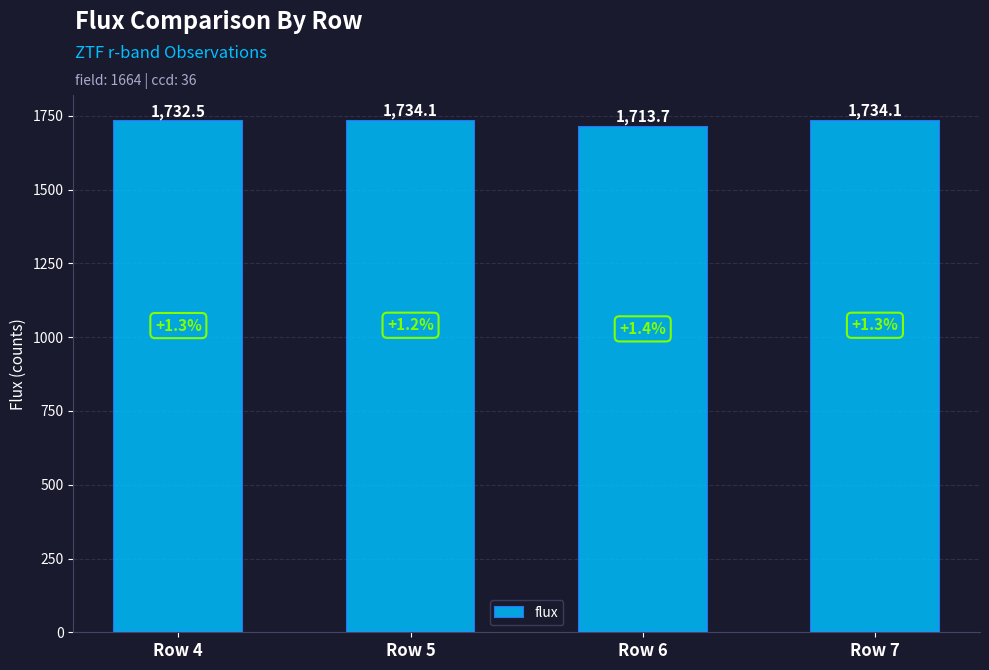

What is the approximate value at Row 7?

1734.1